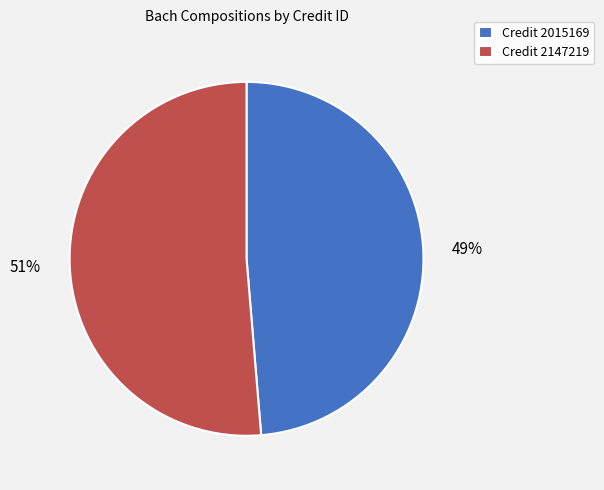

To the nearest percent, what is the combined percentage of Credit 2147219 and Credit 2015169?

100%